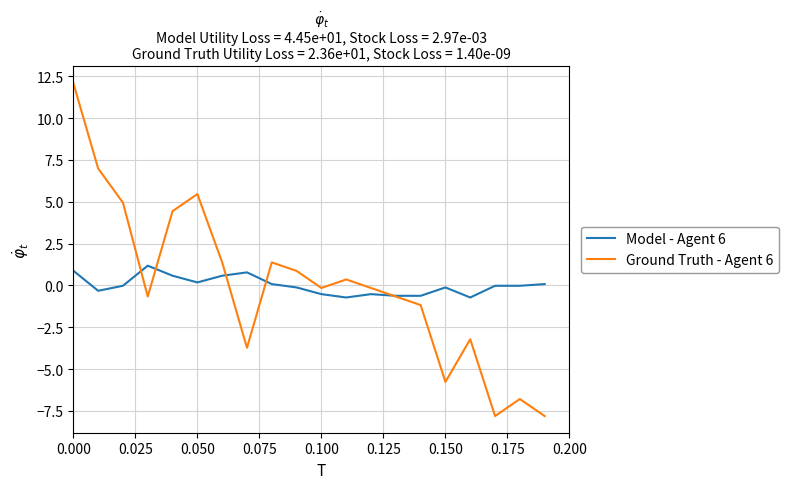

List the series in order of their peak value, lowest first.

Model - Agent 6, Ground Truth - Agent 6